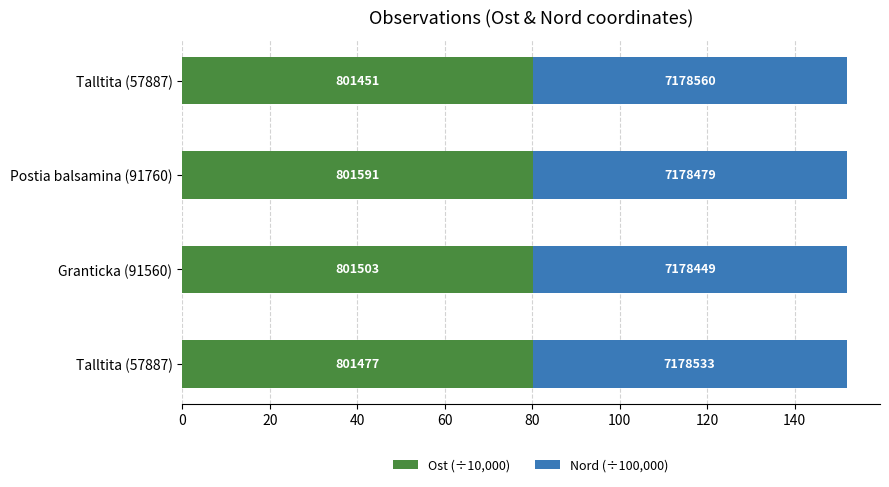

What are all the series names shown in the legend?

Ost (÷10,000), Nord (÷100,000)